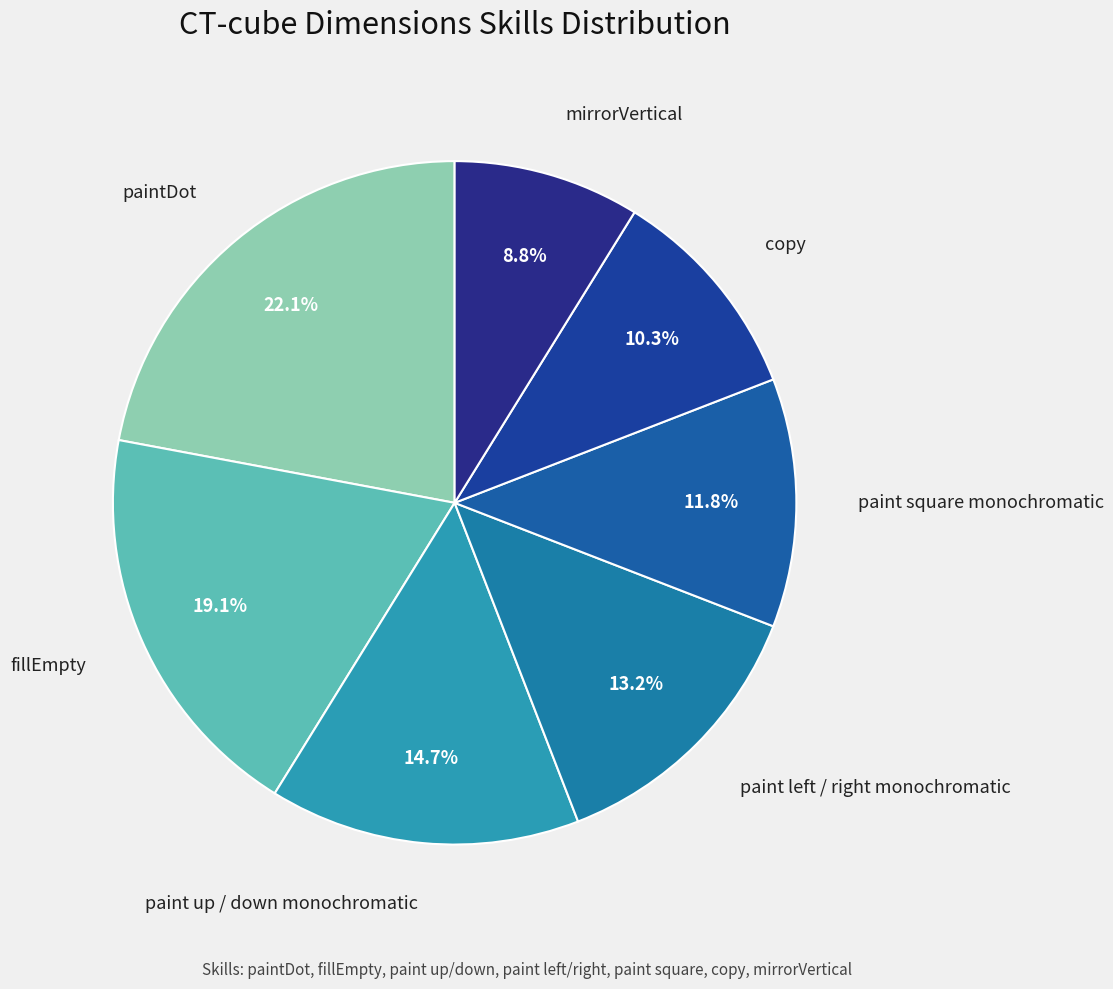

How many segments does this pie chart have?

7